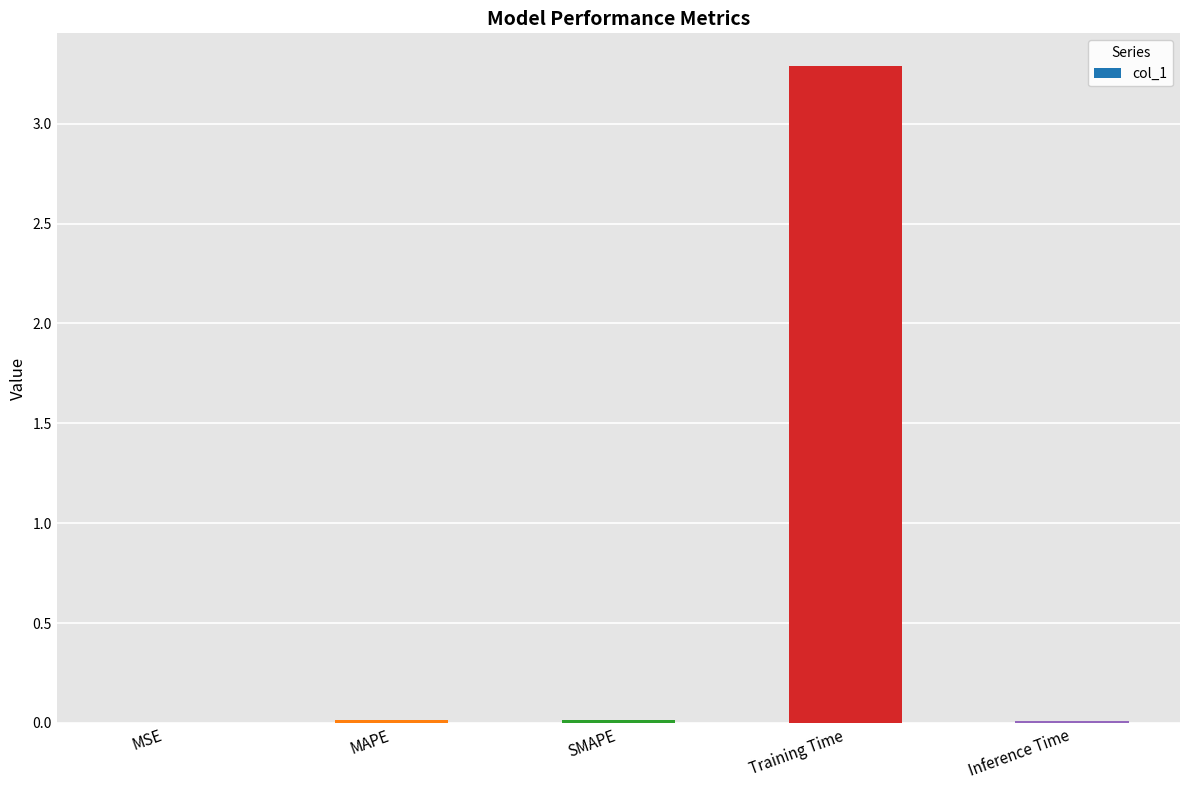

Which category has the highest value across all series?

Training Time